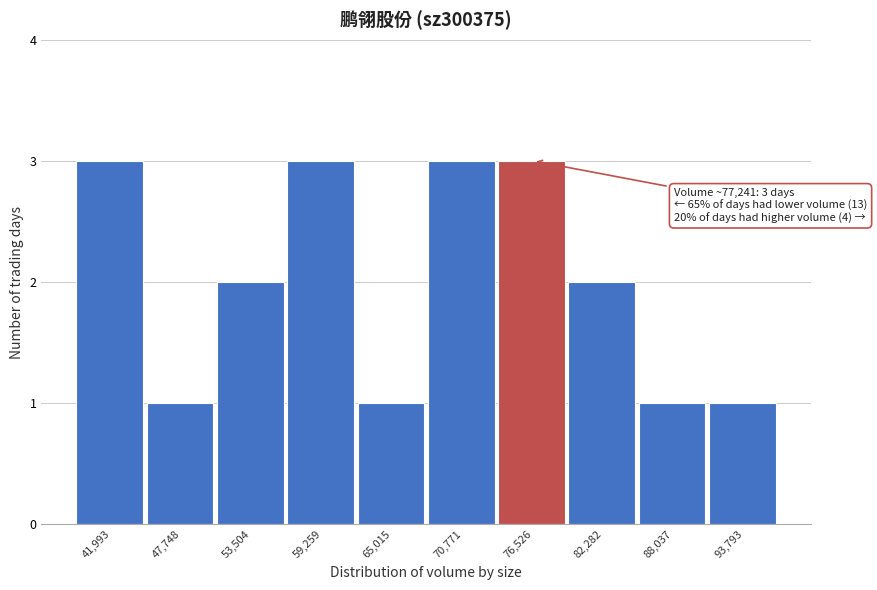

Reading right to left, extract all data points from this chart.

93,793=1	88,037=1	82,282=2	76,526=3	70,771=3	65,015=1	59,259=3	53,504=2	47,748=1	41,993=3